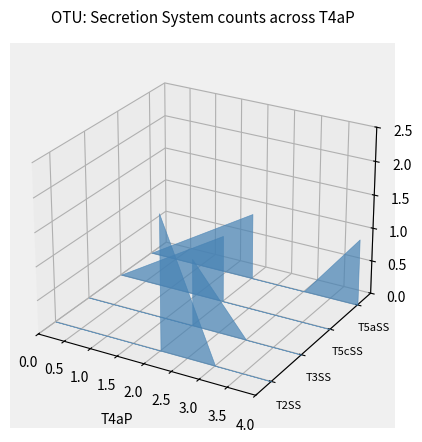

Reading right to left, transcribe all the data shown in this chart.

T2SS: OTU 14=2	OTU 9=0	OTU 7=0	OTU 3=0	OTU 23=0	OTU 4=0	OTU 1=0
T3SS: OTU 14=1	OTU 9=0	OTU 7=0	OTU 3=0	OTU 23=0	OTU 4=0	OTU 1=0
T5cSS: OTU 14=0	OTU 9=0	OTU 7=0	OTU 3=1	OTU 23=0	OTU 4=0	OTU 1=0
T5aSS: OTU 14=0	OTU 9=1	OTU 7=0	OTU 3=1	OTU 23=0	OTU 4=0	OTU 1=0